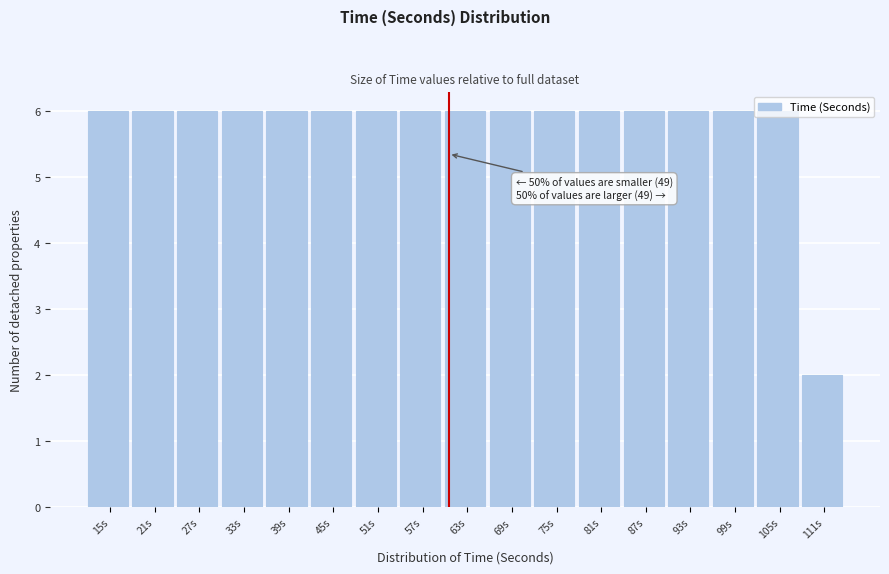

What is the maximum value shown in the chart?

6